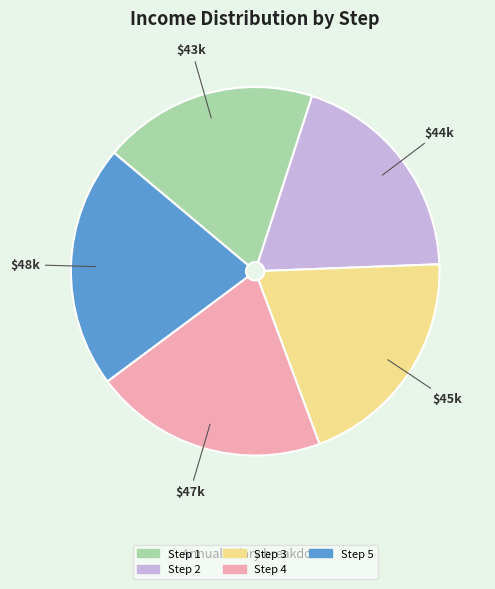

How many slices are in this pie chart?

5